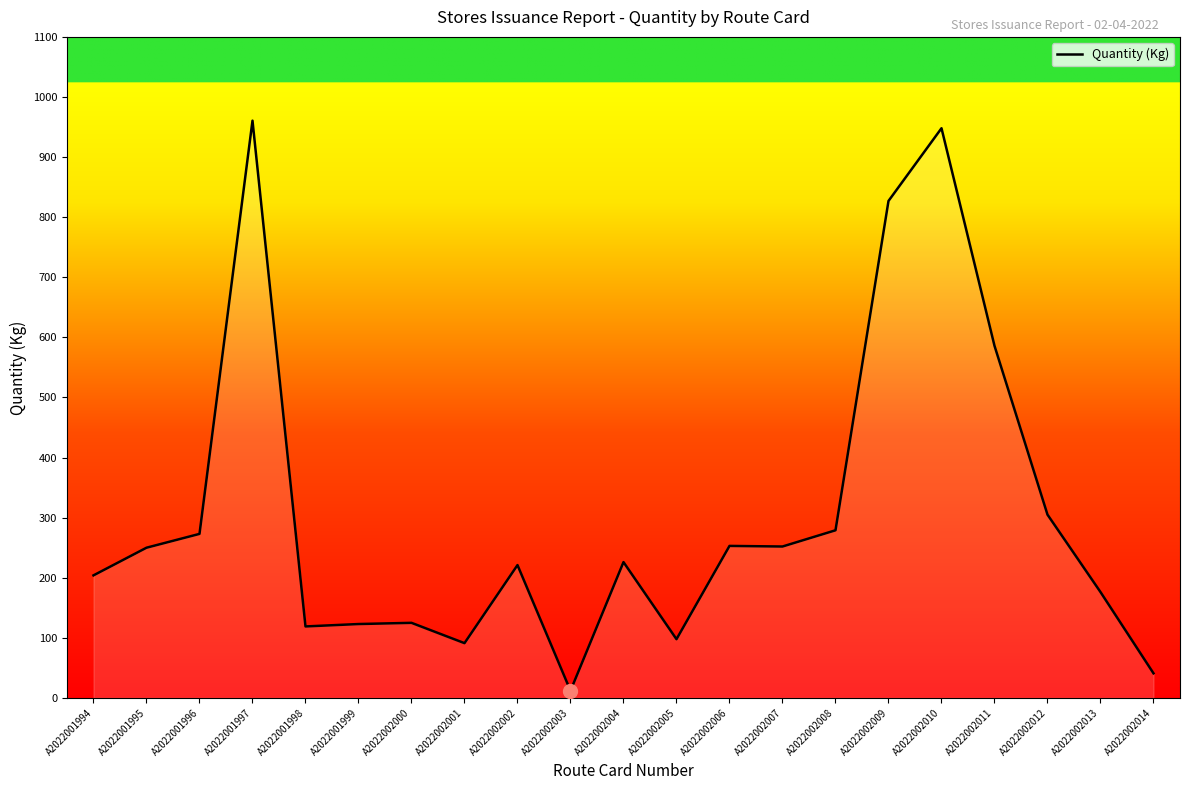

Which has a higher value, A2022001998 or A2022001994?

A2022001994